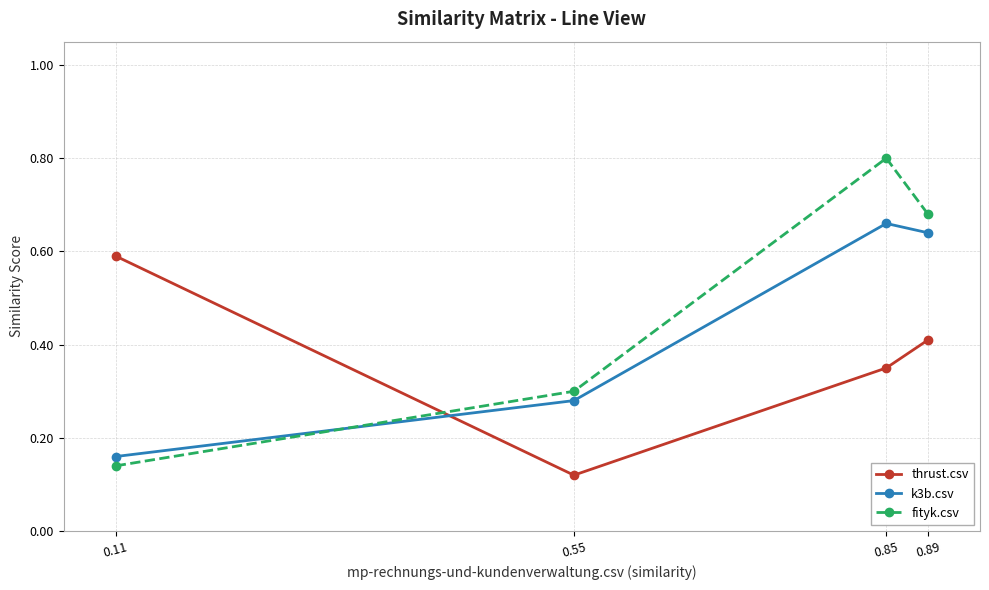

Where is k3b.csv nearest to the value 0?

0.11